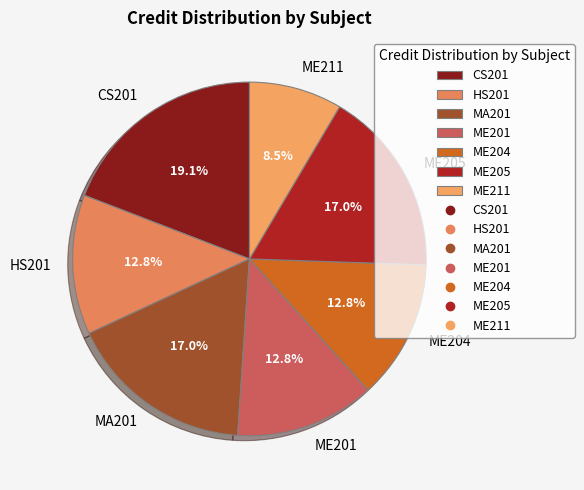

True or false: ME204 accounts for 1% of the total.

False